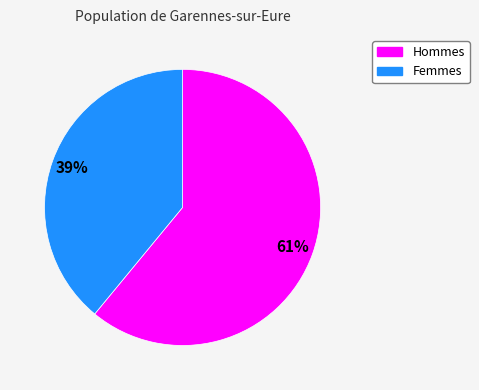

To the nearest percent, what is the average slice percentage?

50%